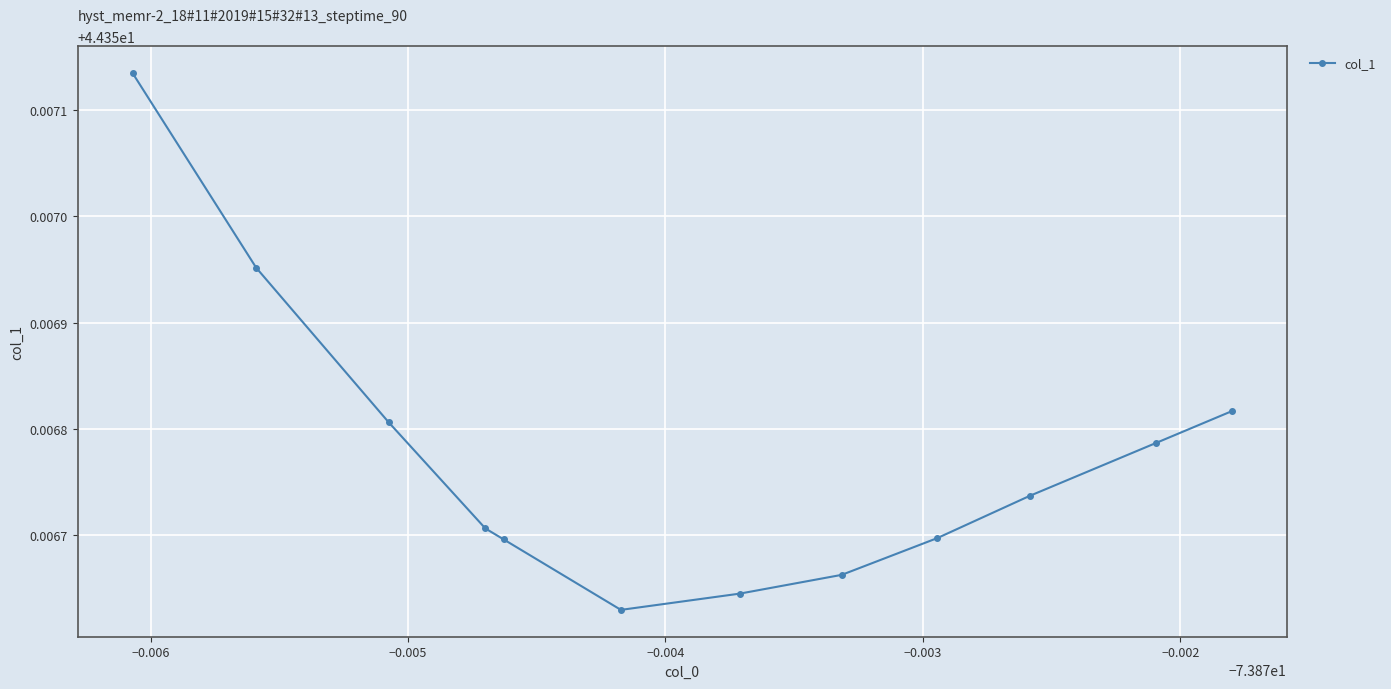

What is the sum of all values?

532.3